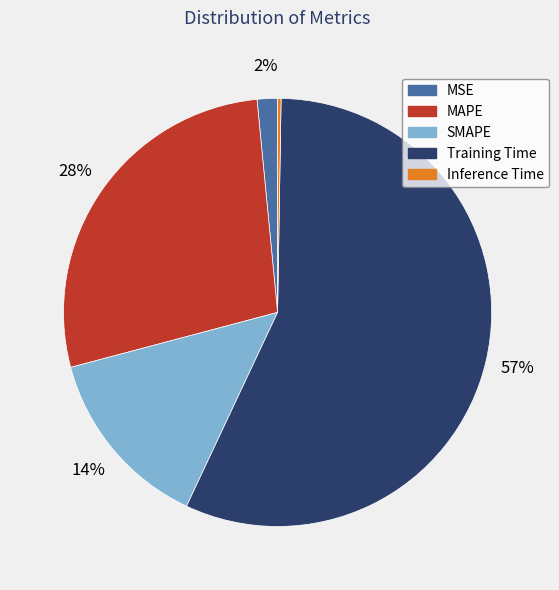

Is there any slice that represents more than half of the pie?

Yes